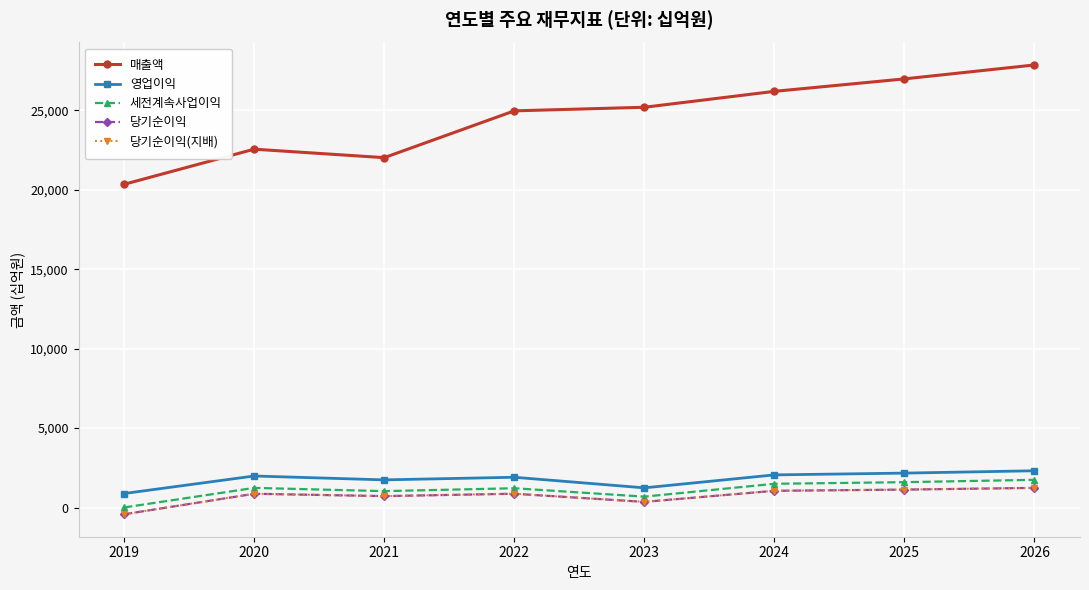

What is the greatest value displayed?

27866